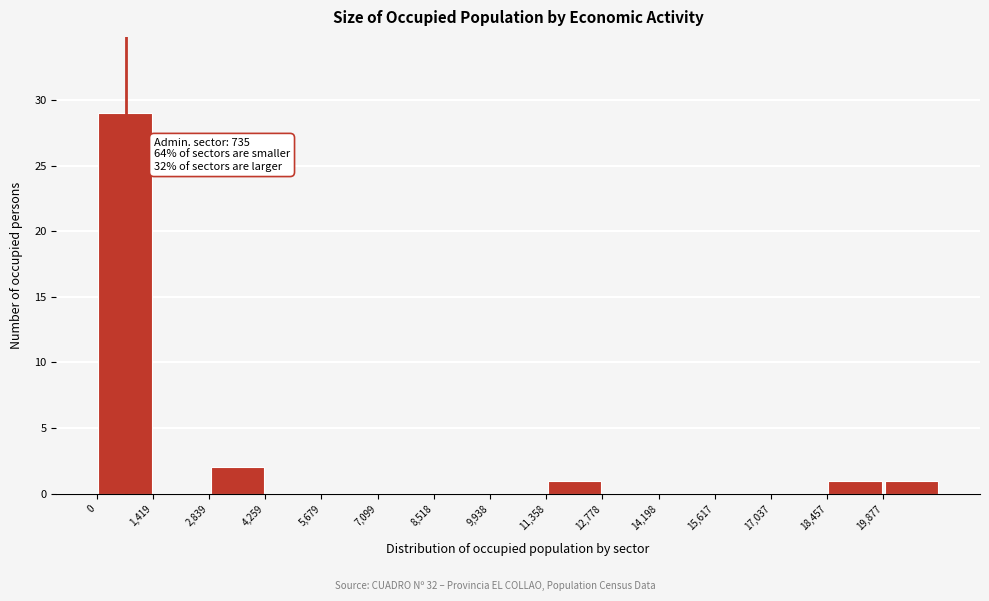

Which range on the x-axis has the tallest bar?

0 to 1400